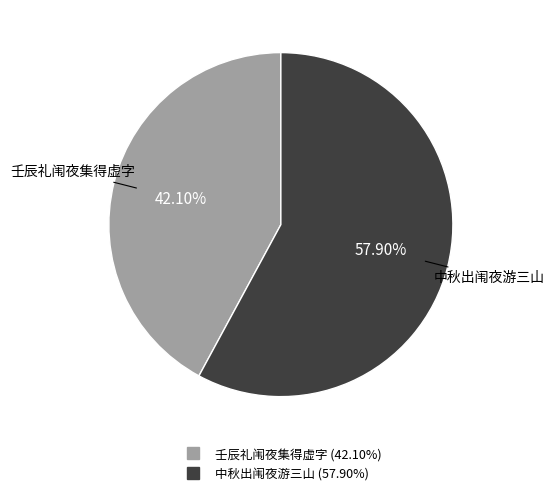

What is the majority slice?

中秋出闱夜游三山